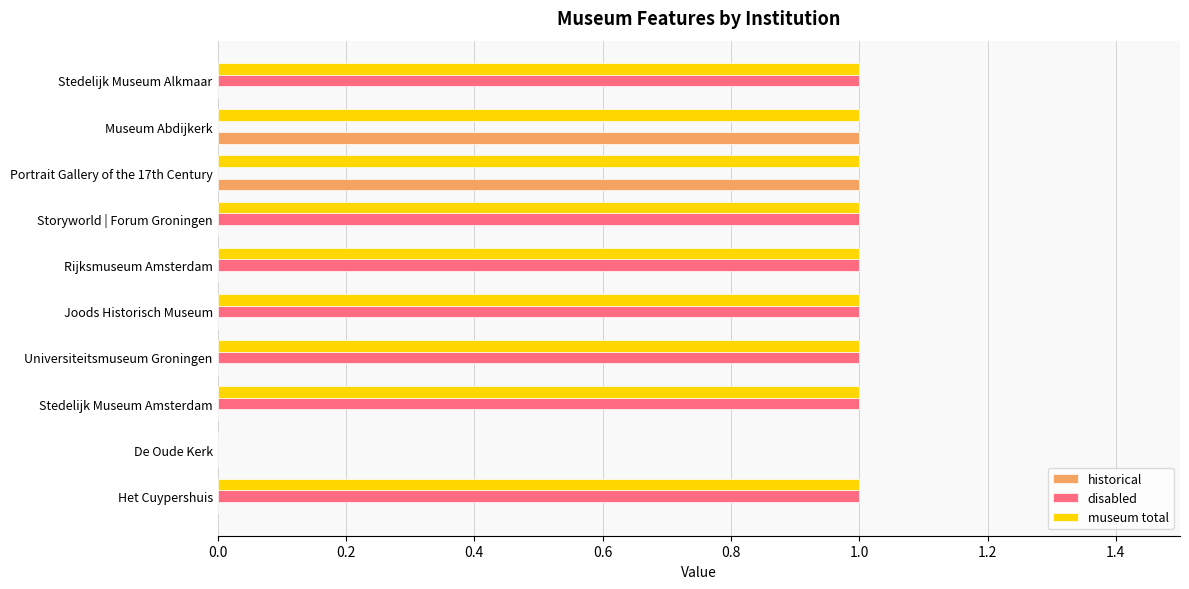

Is it true that museum total equals 1 at De Oude Kerk?

False